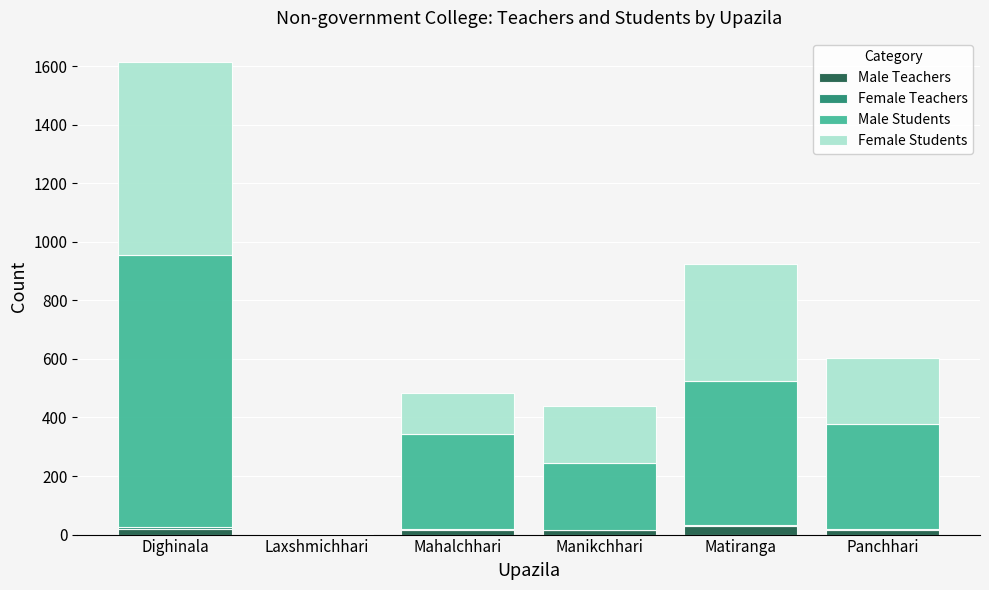

What is the sum of all Male Teachers values?

94